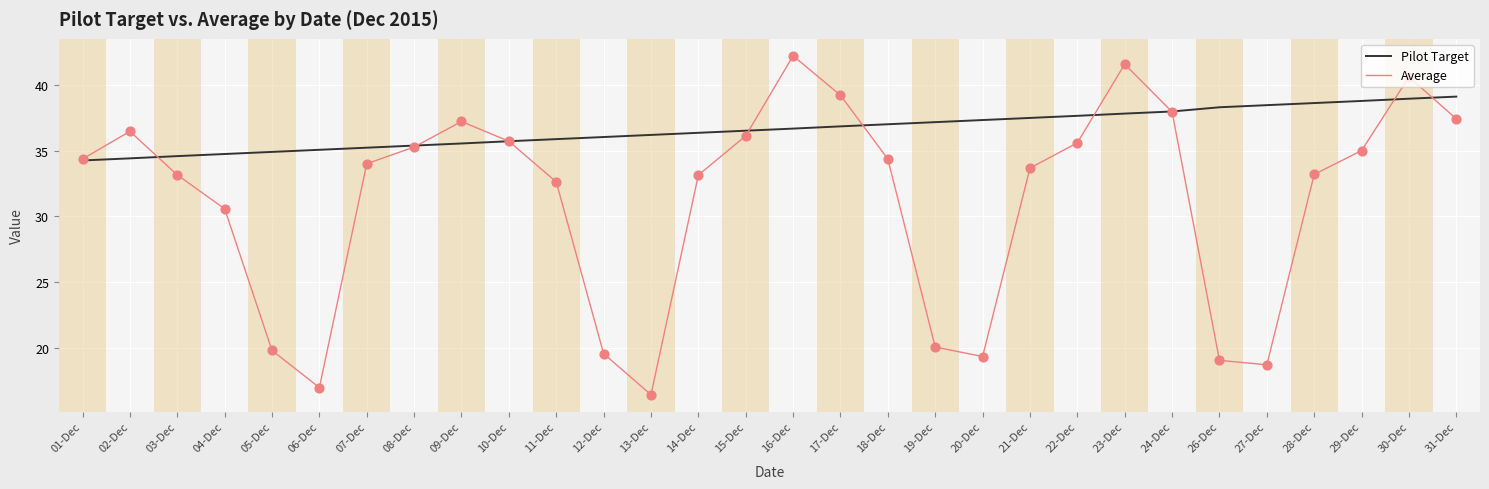

Is the value of Pilot Target at 10-Dec greater than the value of Average at 03-Dec?

Yes